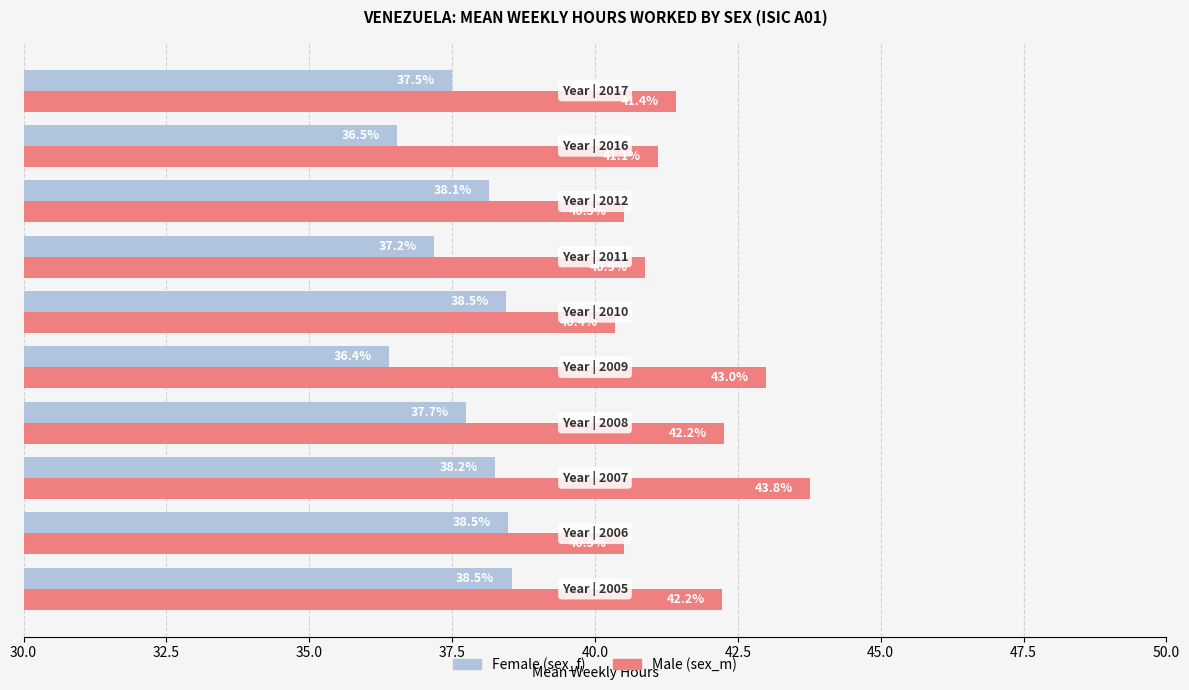

What are all the series names shown in the legend?

Female (sex_f), Male (sex_m)